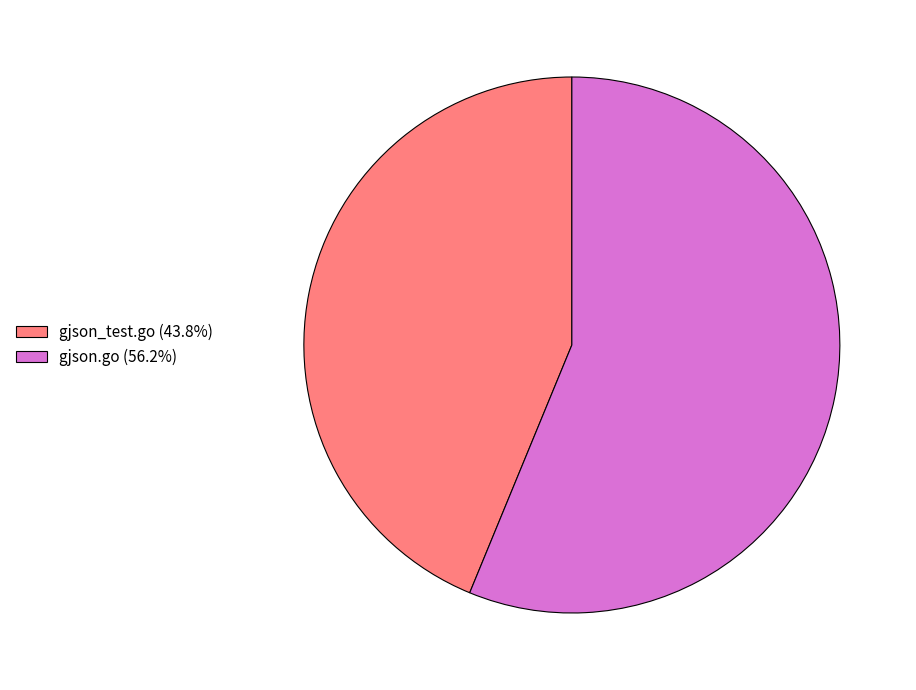

Which has a higher value, gjson.go or gjson_test.go?

gjson.go